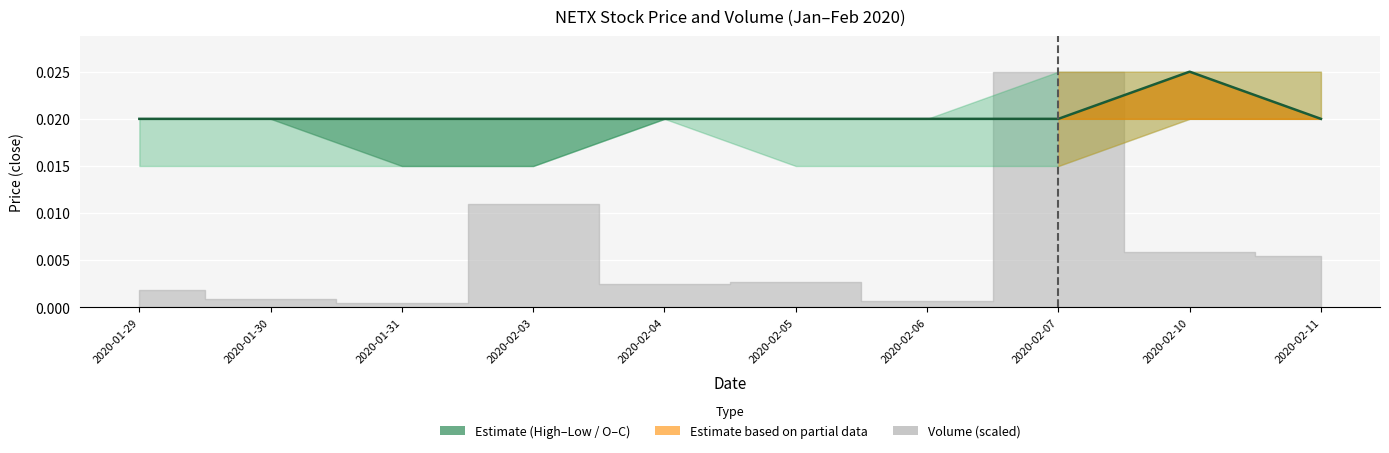

List the labels in order of value, smallest first.

2020-01-29, 2020-01-30, 2020-01-31, 2020-02-03, 2020-02-04, 2020-02-05, 2020-02-06, 2020-02-07, 2020-02-11, 2020-02-10